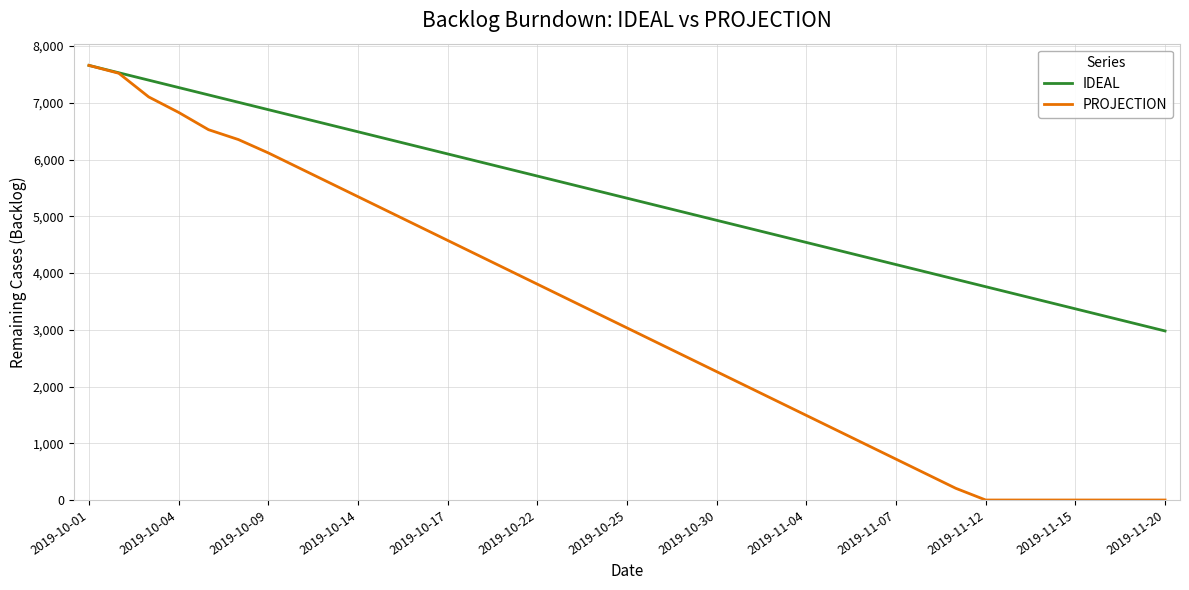

What is the maximum value shown in the chart?

7659